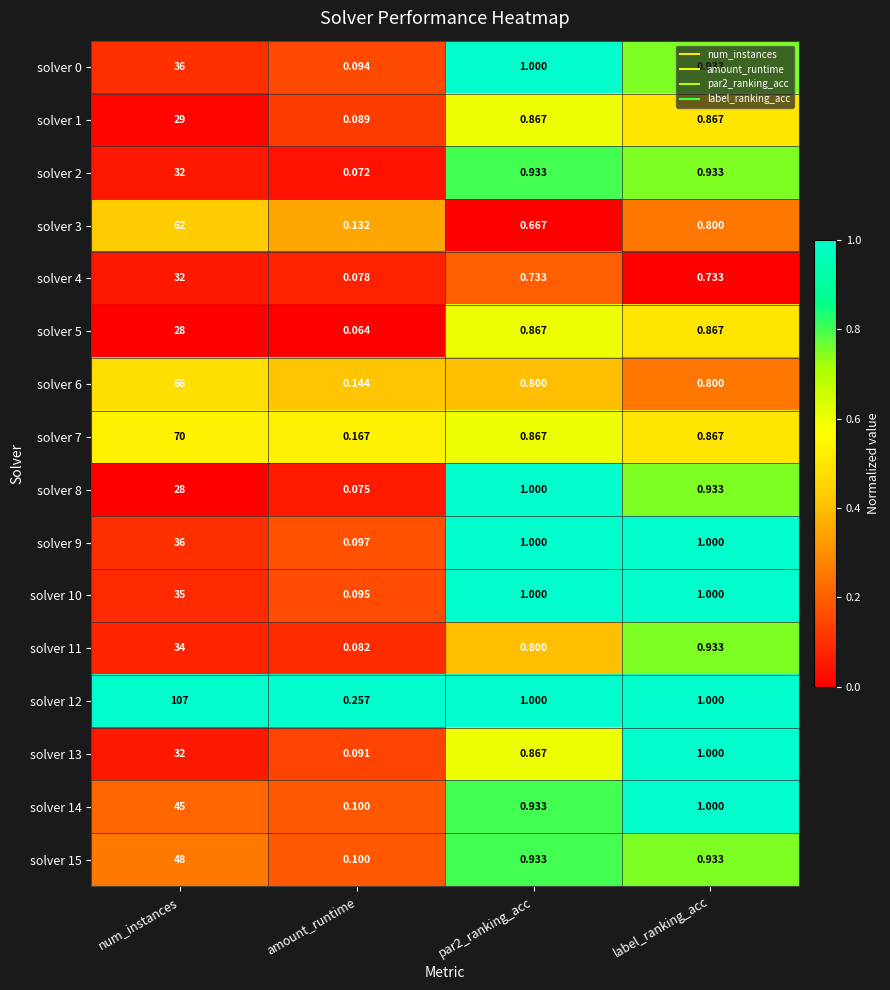

Which label corresponds to the smallest value in the chart?

amount_runtime